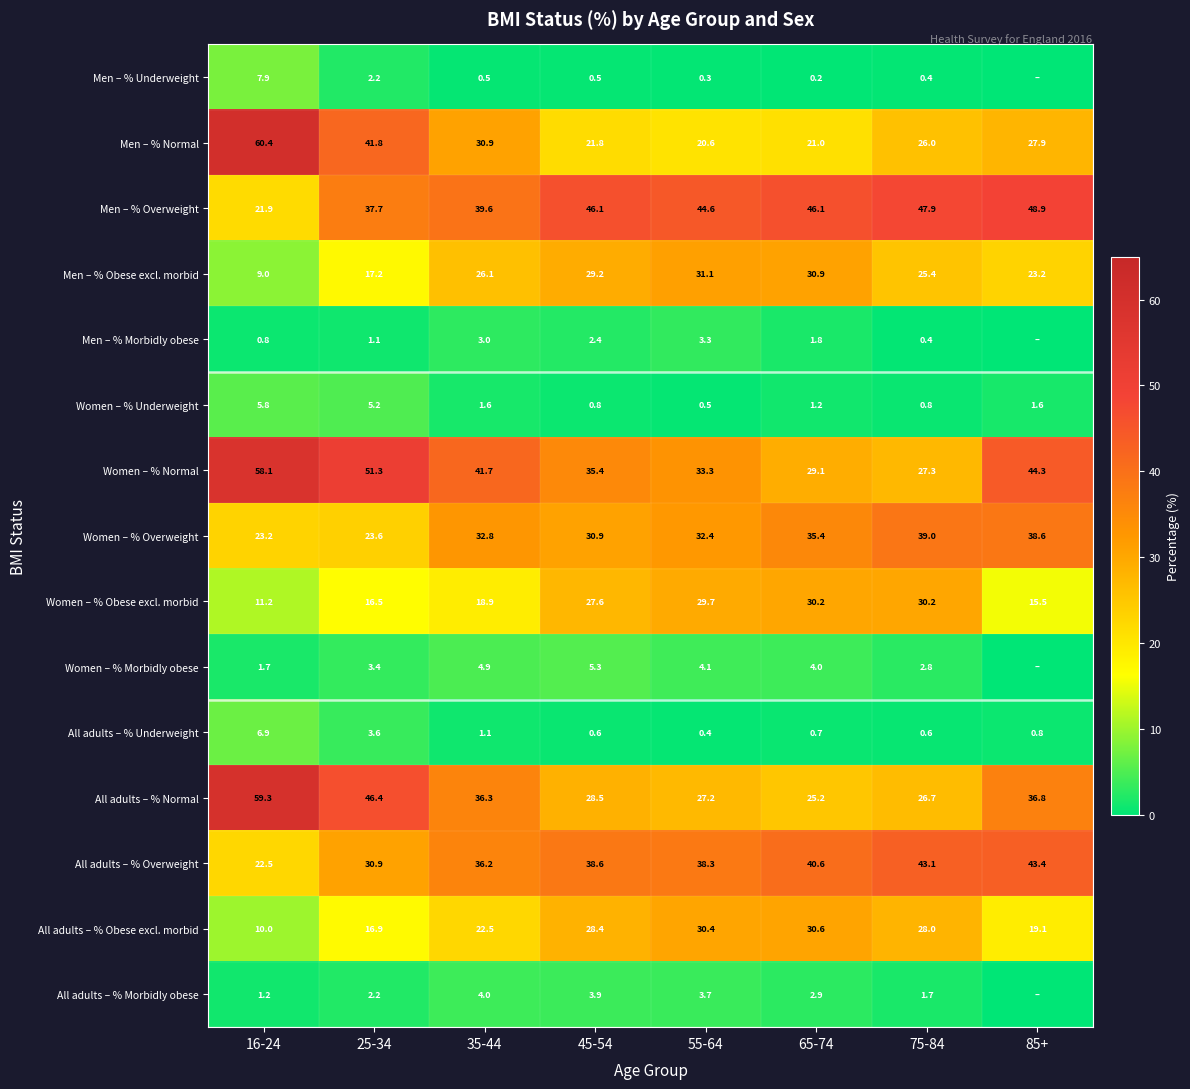

How many data points does each series have?

8